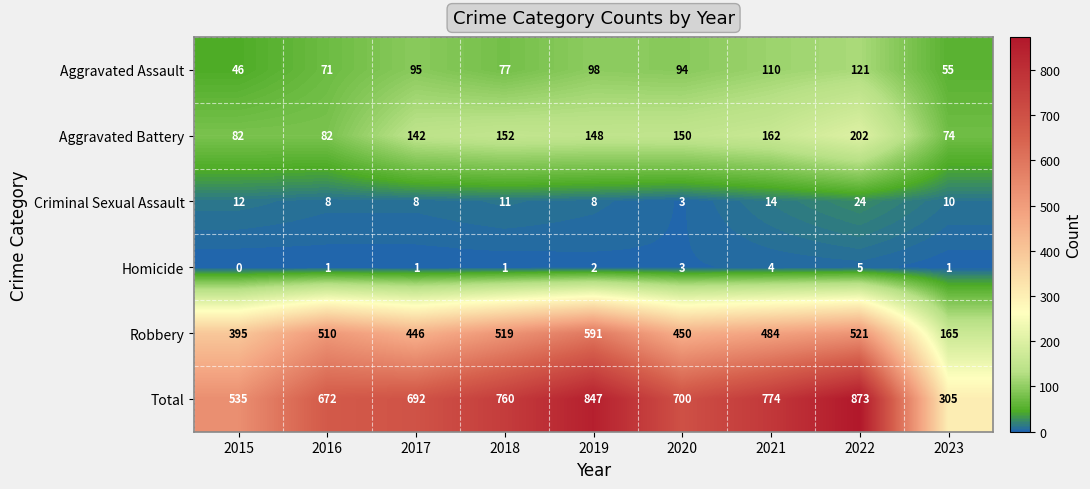

The value of Total at 2023 is 492. True or false?

False